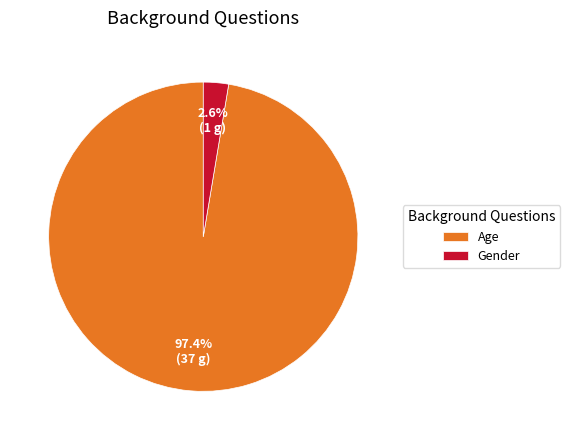

The Age slice represents 97% of the pie. True or false?

True